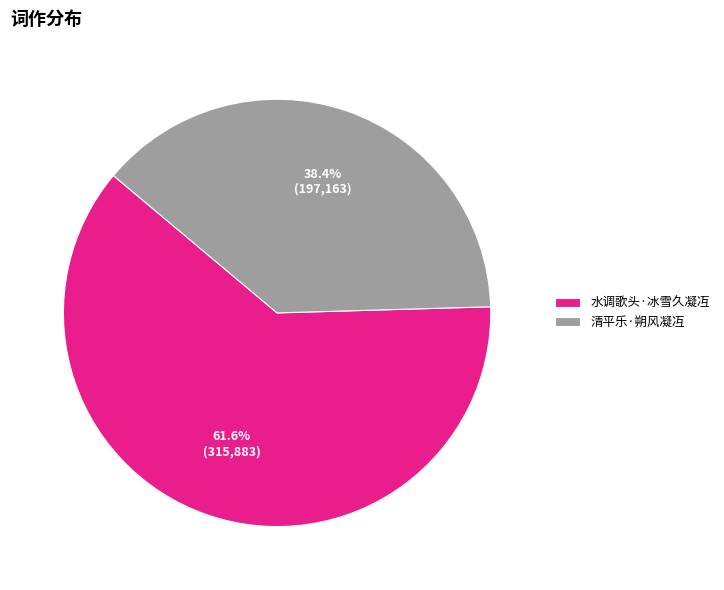

Which slice is the largest?

水调歌头·冰雪久凝冱